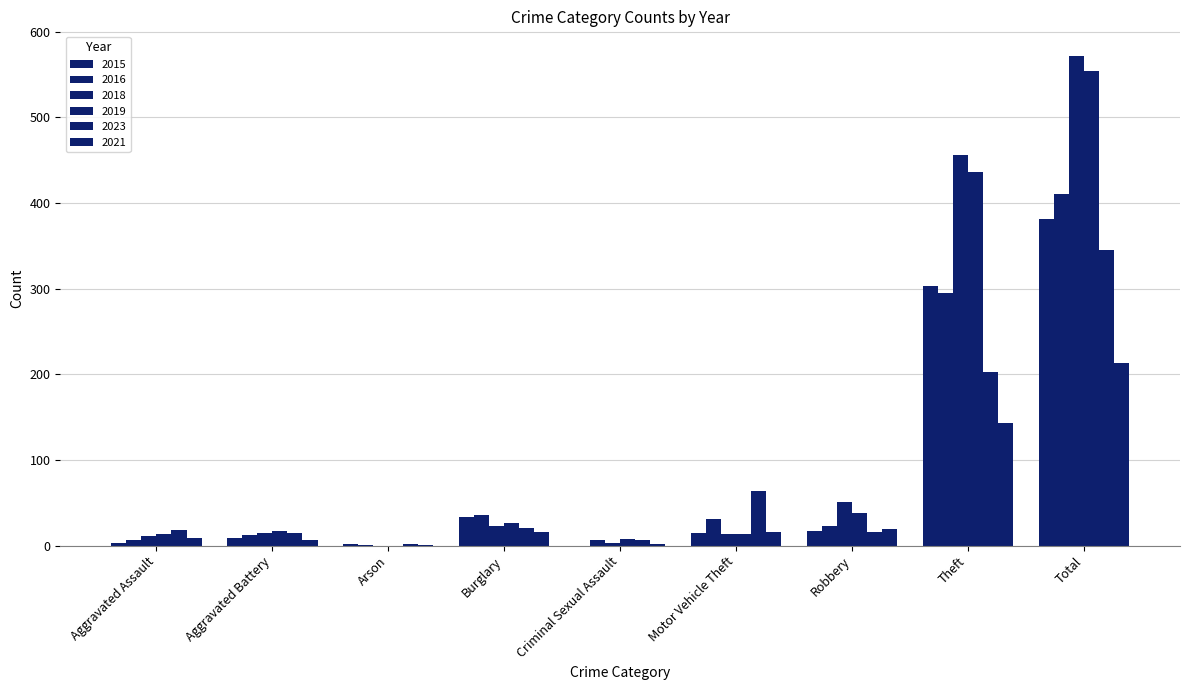

How many bars are there in each group?

6